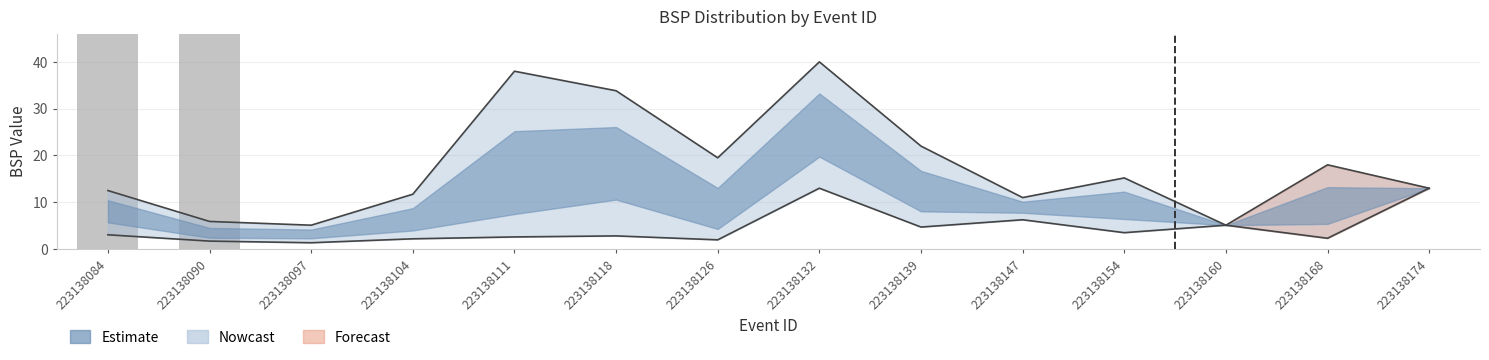

Which label corresponds to the smallest value in the chart?

223138097